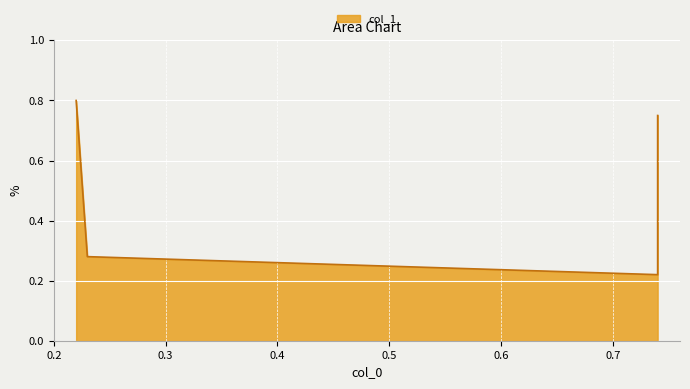

Rank the categories by value from highest to lowest.

0.22, 0.74, 0.23, 0.74